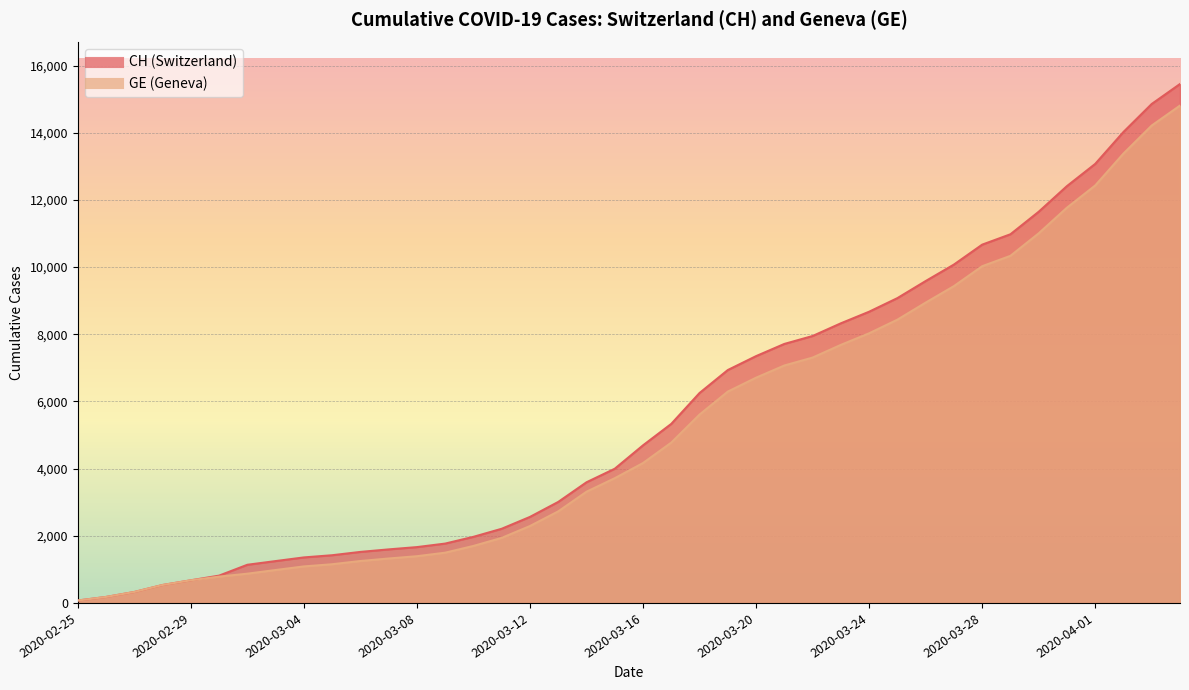

The value of CH at 2020-03-15 is 6049. True or false?

False